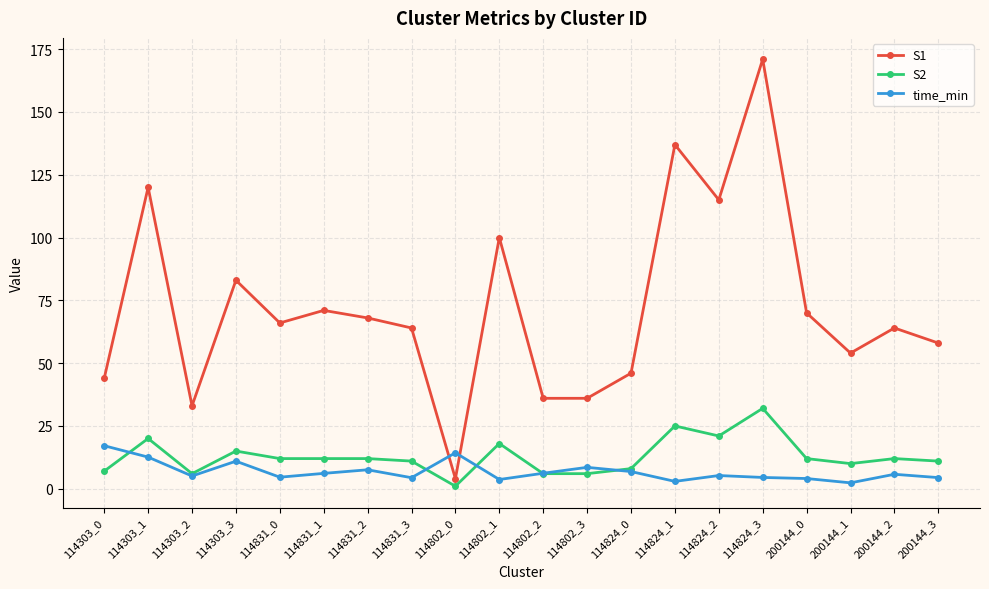

True or false: S1 and time_min cross at least once.

True